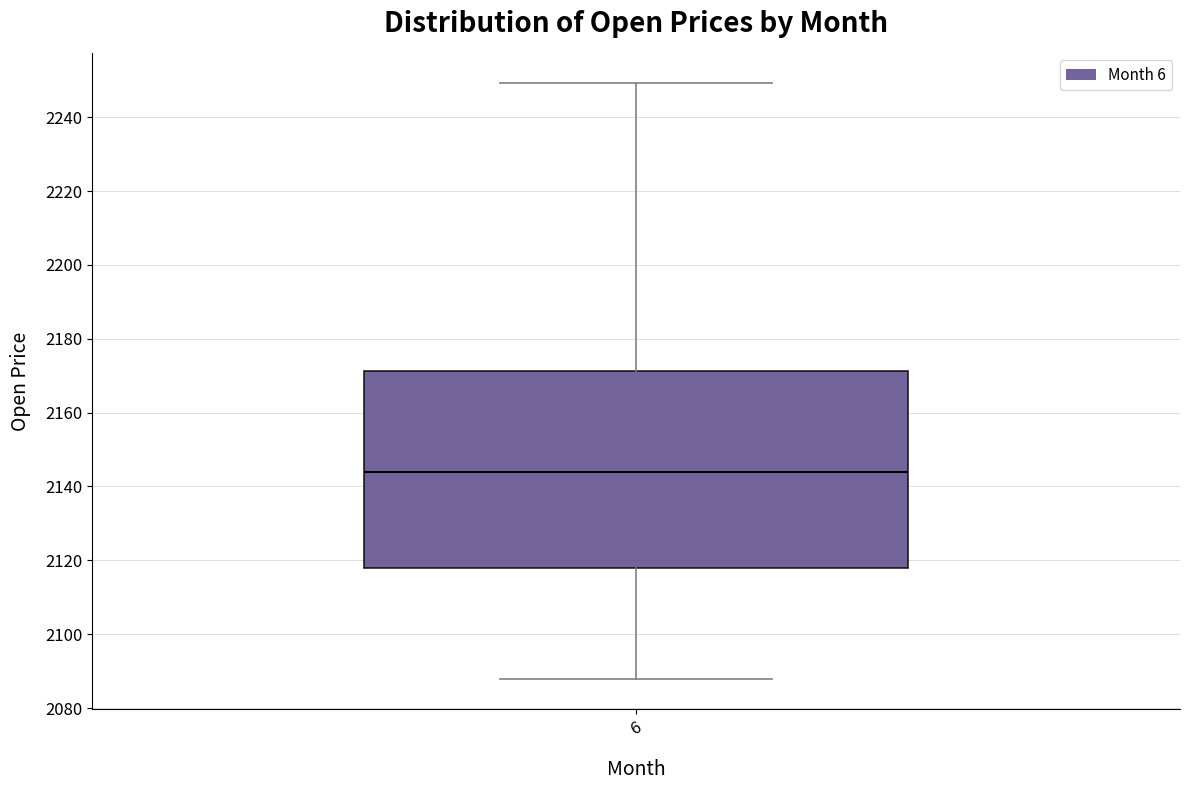

Read this box plot against the y-axis: the position of the median line, the range covered by the box, and the ends of both whiskers. The values are not printed on the chart, so give them approximately, as read against the axis.

median 2144, box 2118 to 2172, whiskers 2088 to 2250